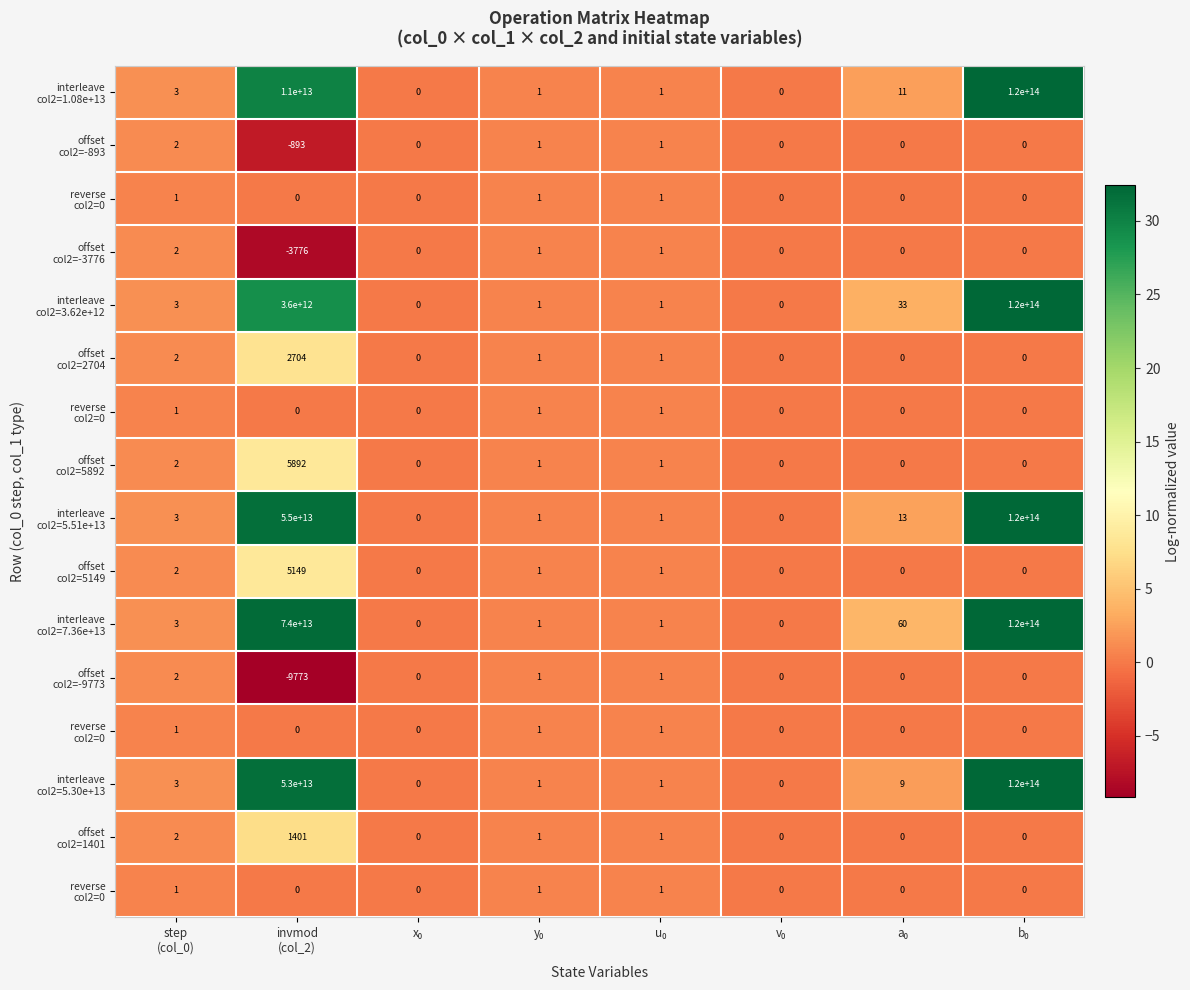

How many series are shown in this chart?

16